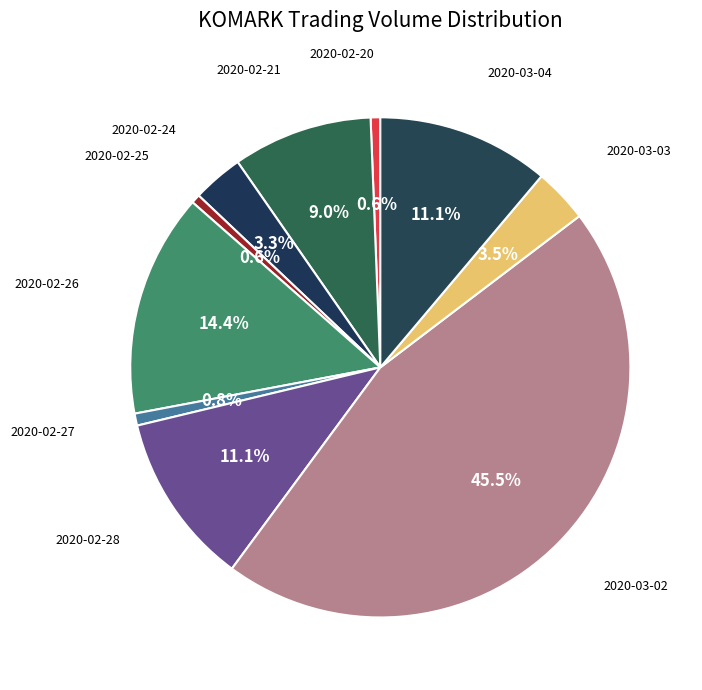

Does any single category account for the majority?

No